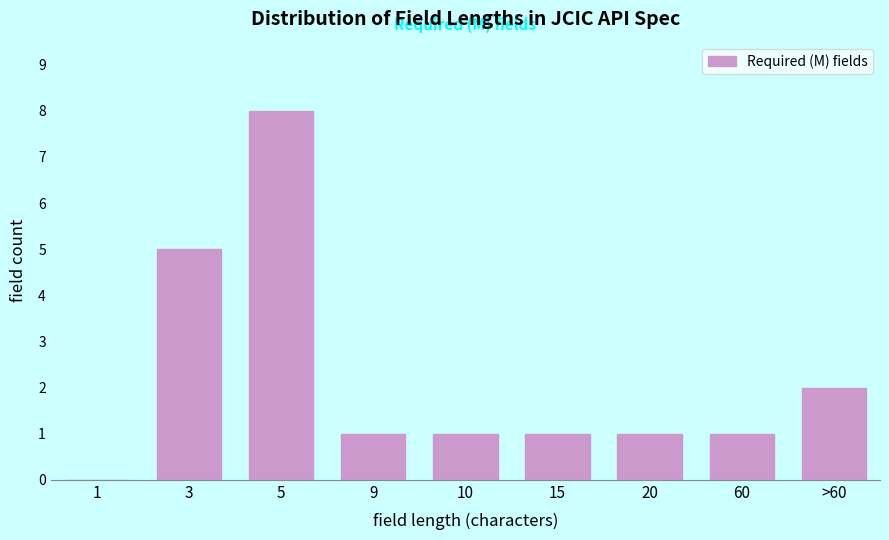

At which category does the chart reach its peak across all series?

5